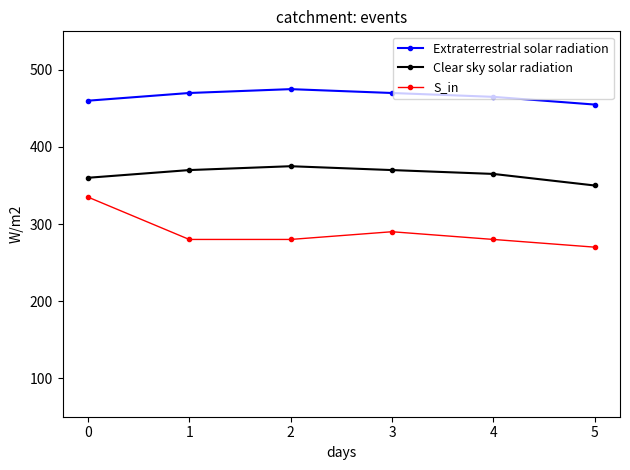

At how many categories does at least one series exceed 358?

6